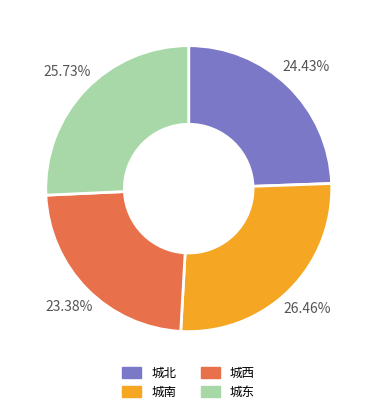

Does 城北 represent more than half of the total?

No